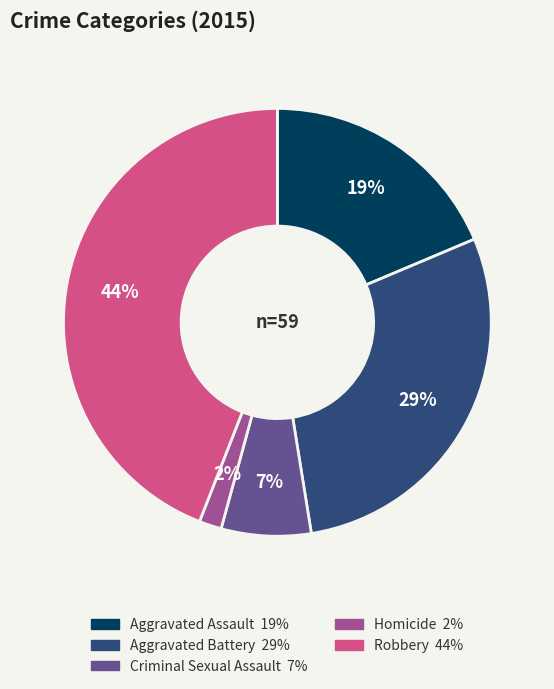

Is it true that Criminal Sexual Assault is 1% of the pie?

False